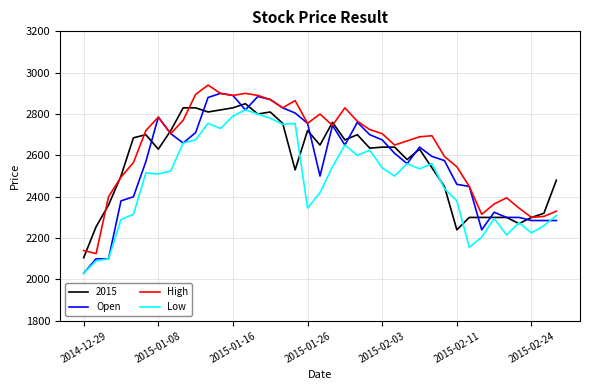

What is the greatest value displayed?

2940